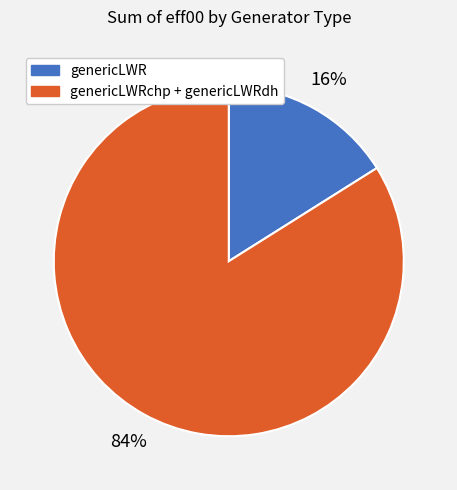

To the nearest percent, what is the difference between the largest and smallest slice percentages?

68%